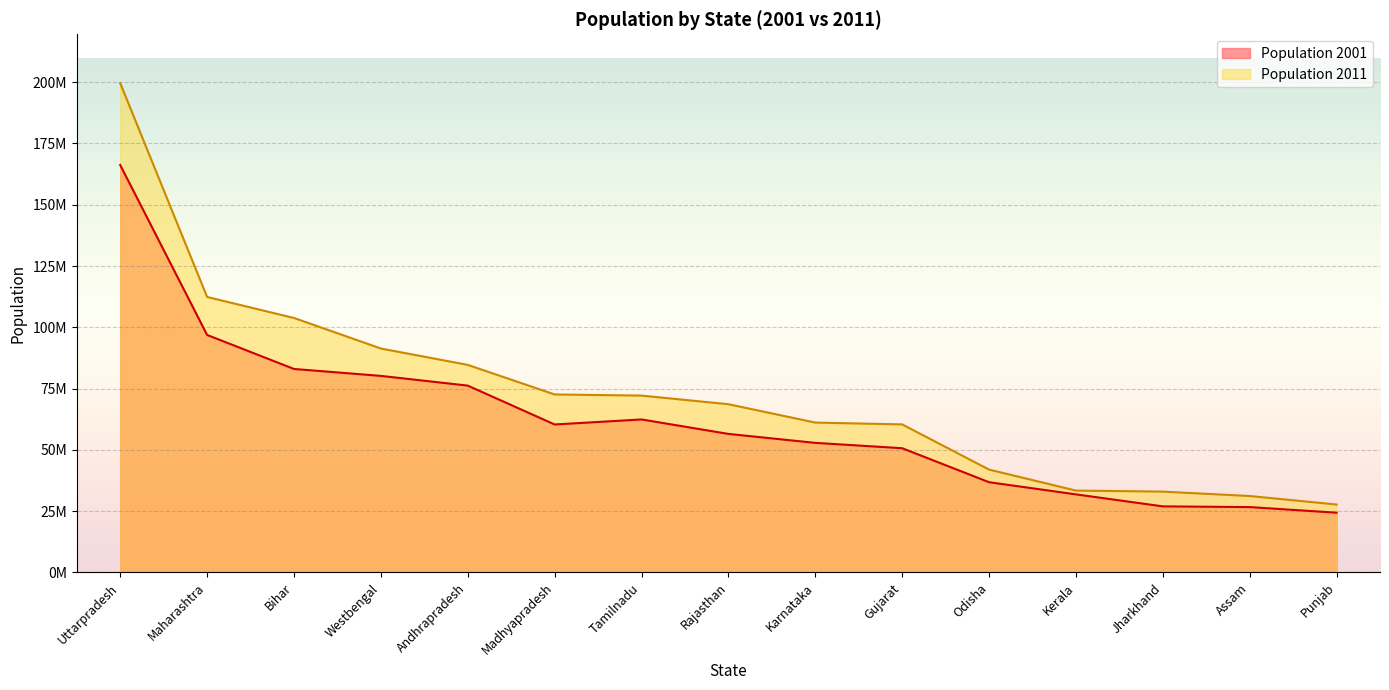

What is the spread (max minus min) of values at Odisha?

5142698